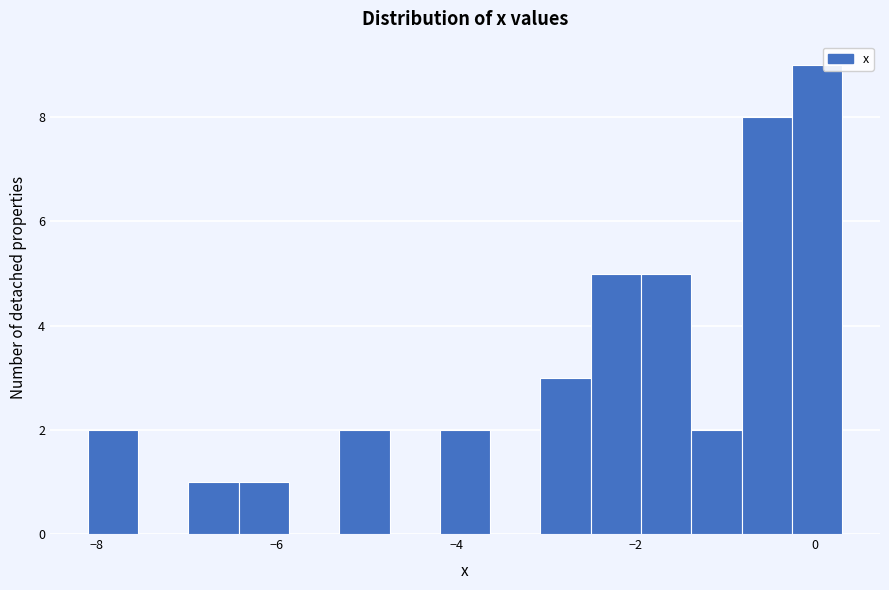

Read against the x-axis, roughly where is the centre of the tallest bar?

0.0